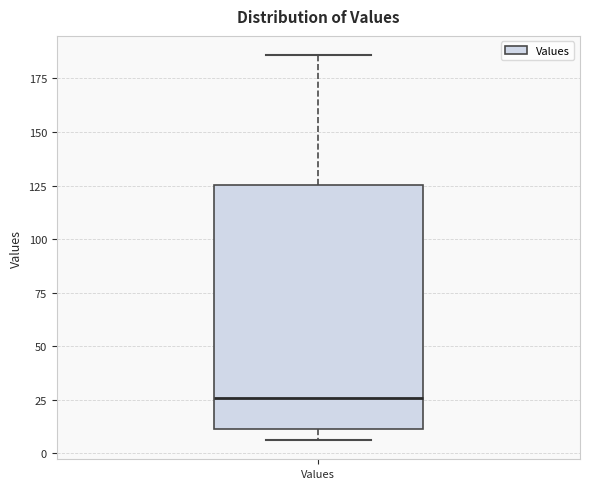

Where does the upper whisker of the box for Values end on the y-axis? The values are not printed on the chart, so give them approximately, as read against the axis.

185